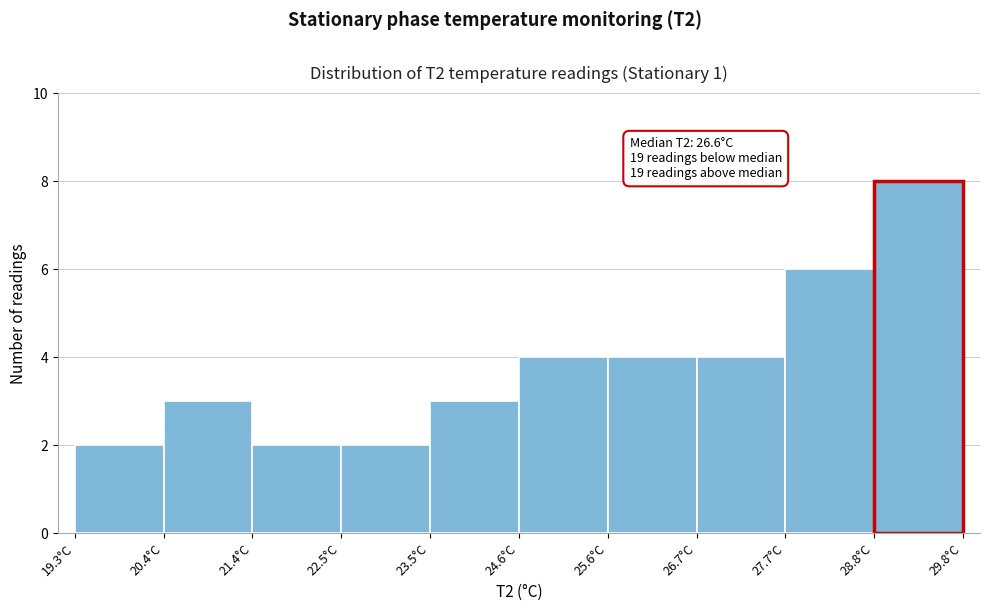

Which range on the x-axis has the tallest bar?

28.75 to 29.80